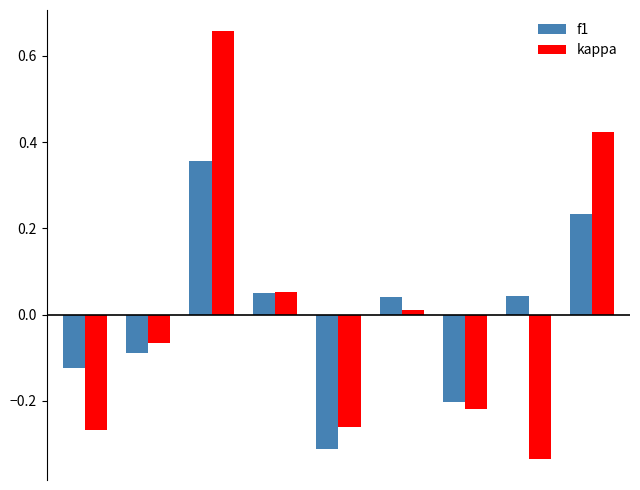

Which series has the largest range (max minus min)?

kappa